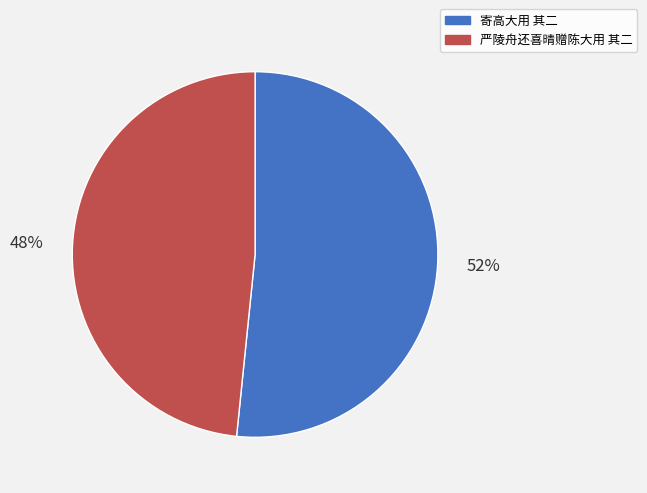

The 寄高大用 其二 slice represents 52% of the pie. True or false?

True